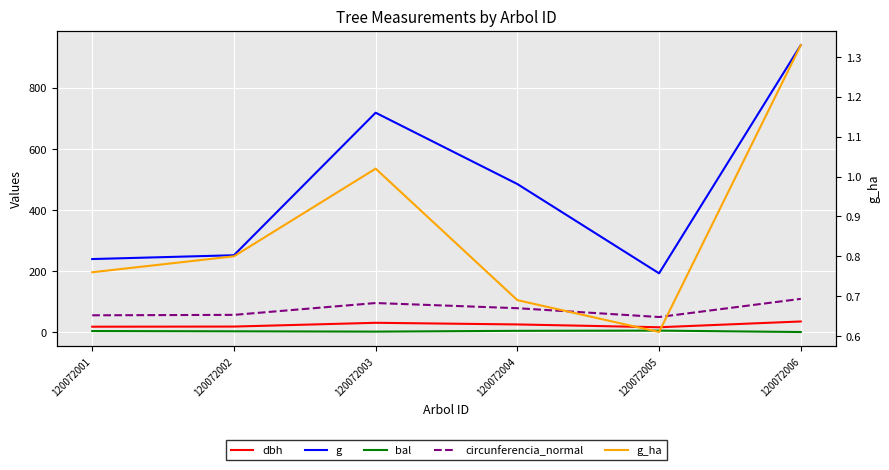

How many categories are shown in the chart?

6